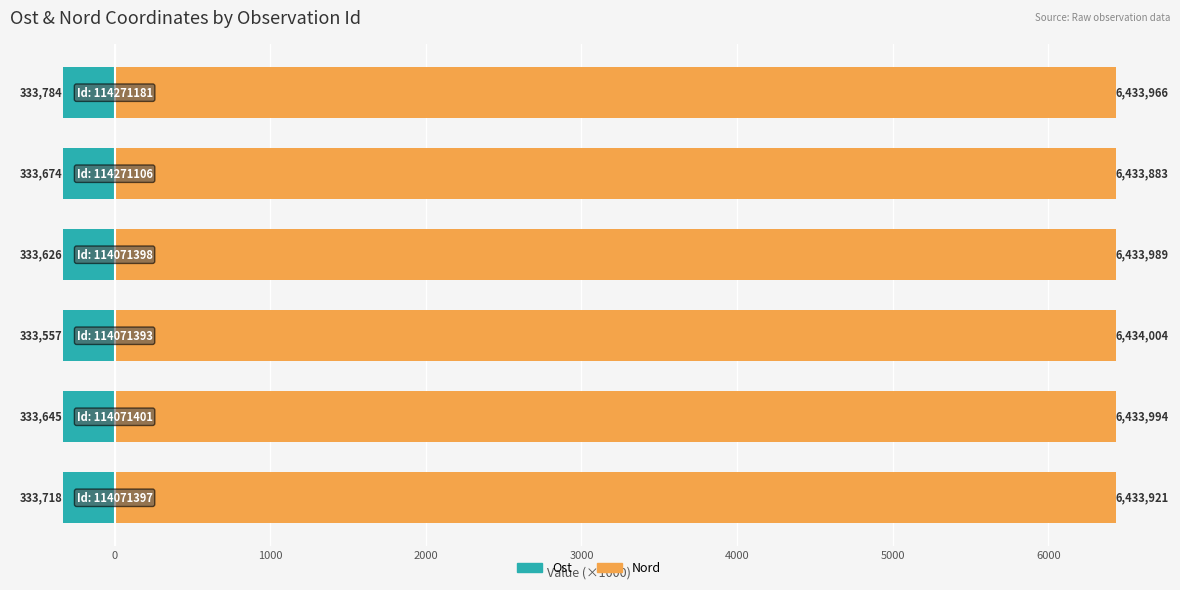

Is the value of Nord (×1000) at 1000 greater than the value of Ost (×1000) at −1000?

Yes